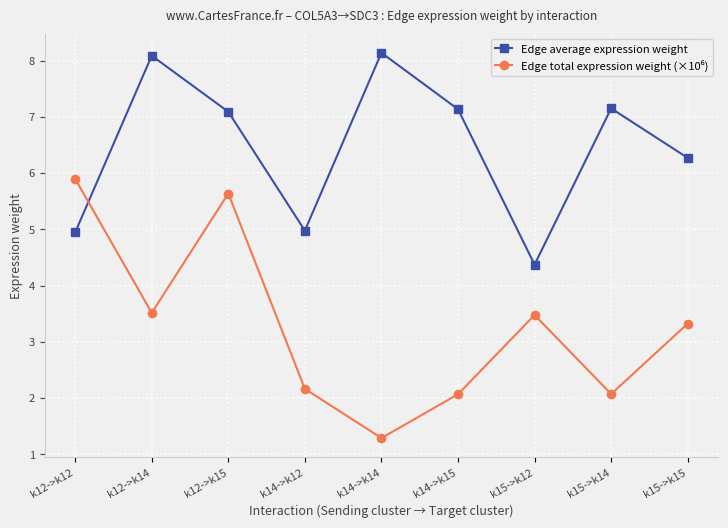

The value of Edge average expression weight at k14->k15 is 7.1. True or false?

True